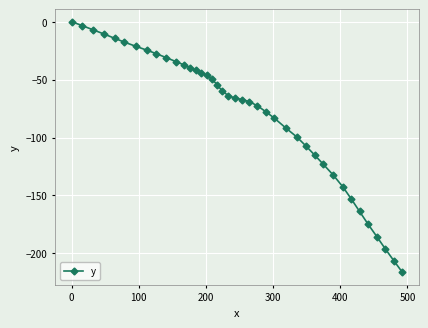

What is the smallest value displayed?

-216.3